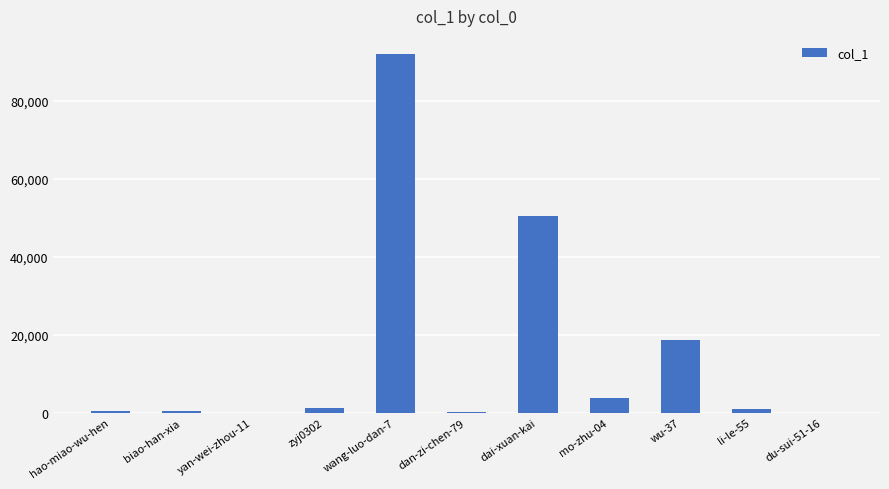

What is the greatest value displayed?

92043